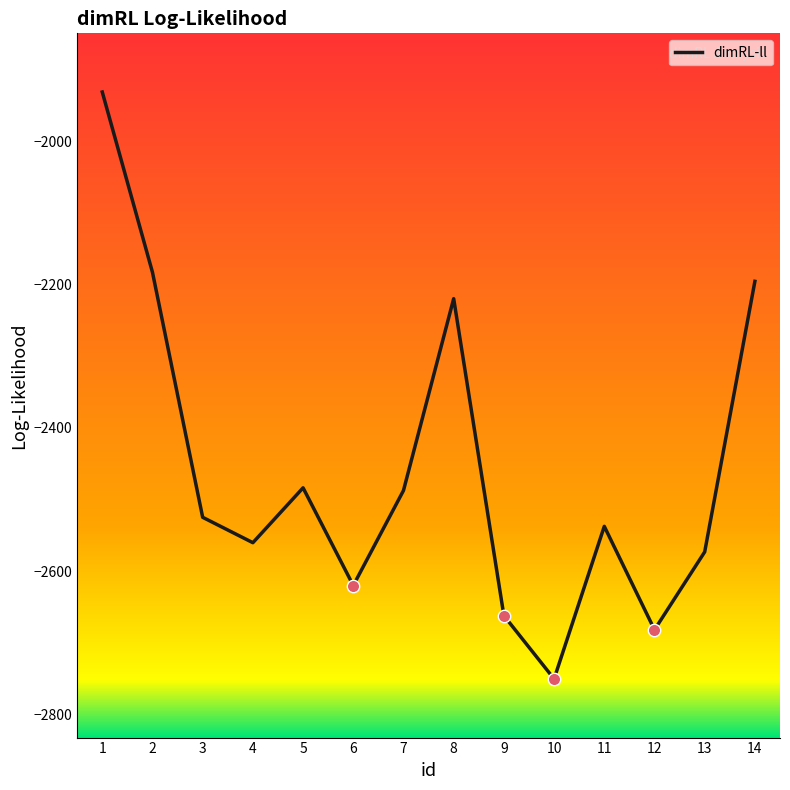

Between 12 and 13, which is larger?

13